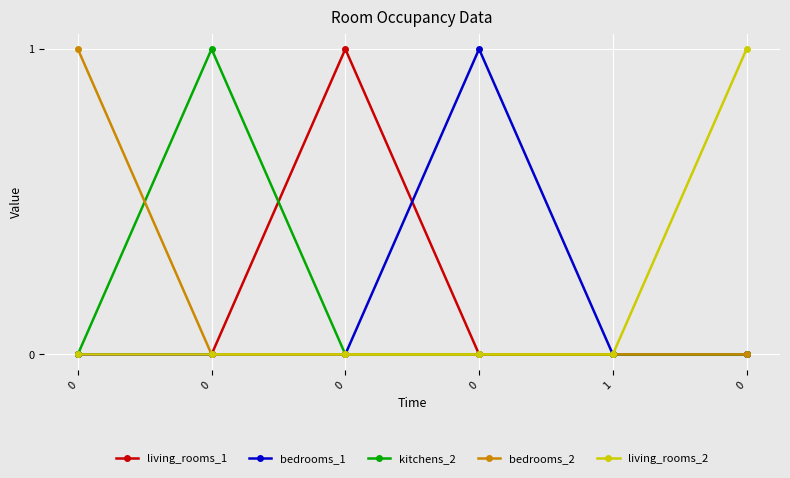

What is the difference between the highest and lowest values at 0?

1